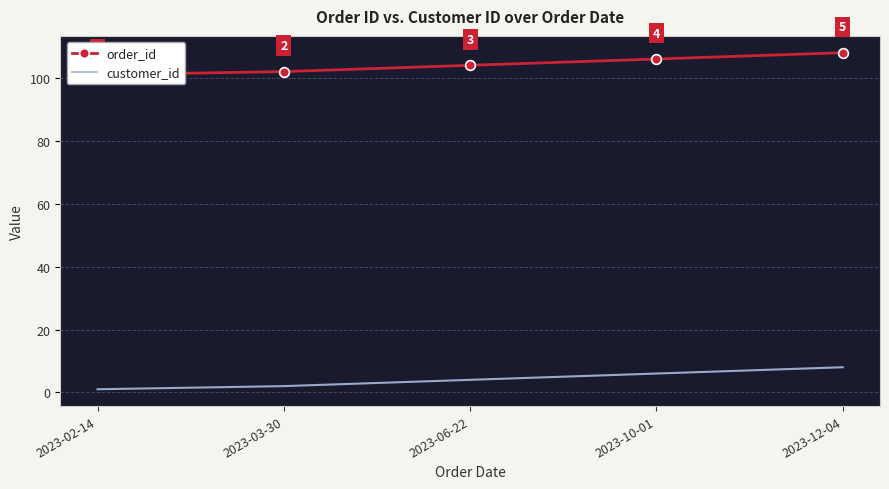

Rank the categories by order_id value from lowest to highest.

2023-02-14, 2023-03-30, 2023-06-22, 2023-10-01, 2023-12-04